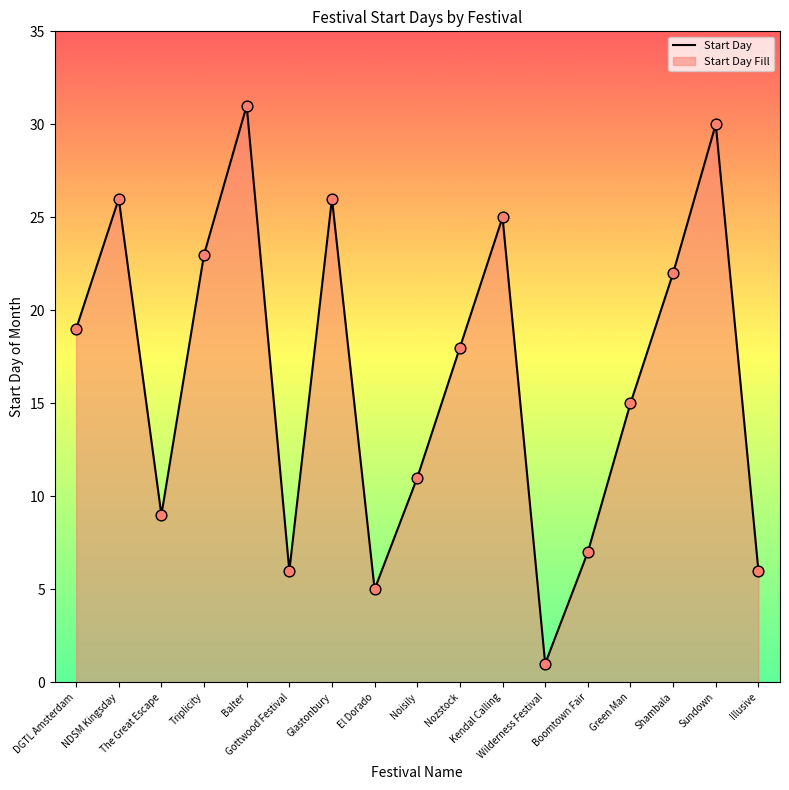

Which has a higher value, Triplicity or Green Man?

Triplicity